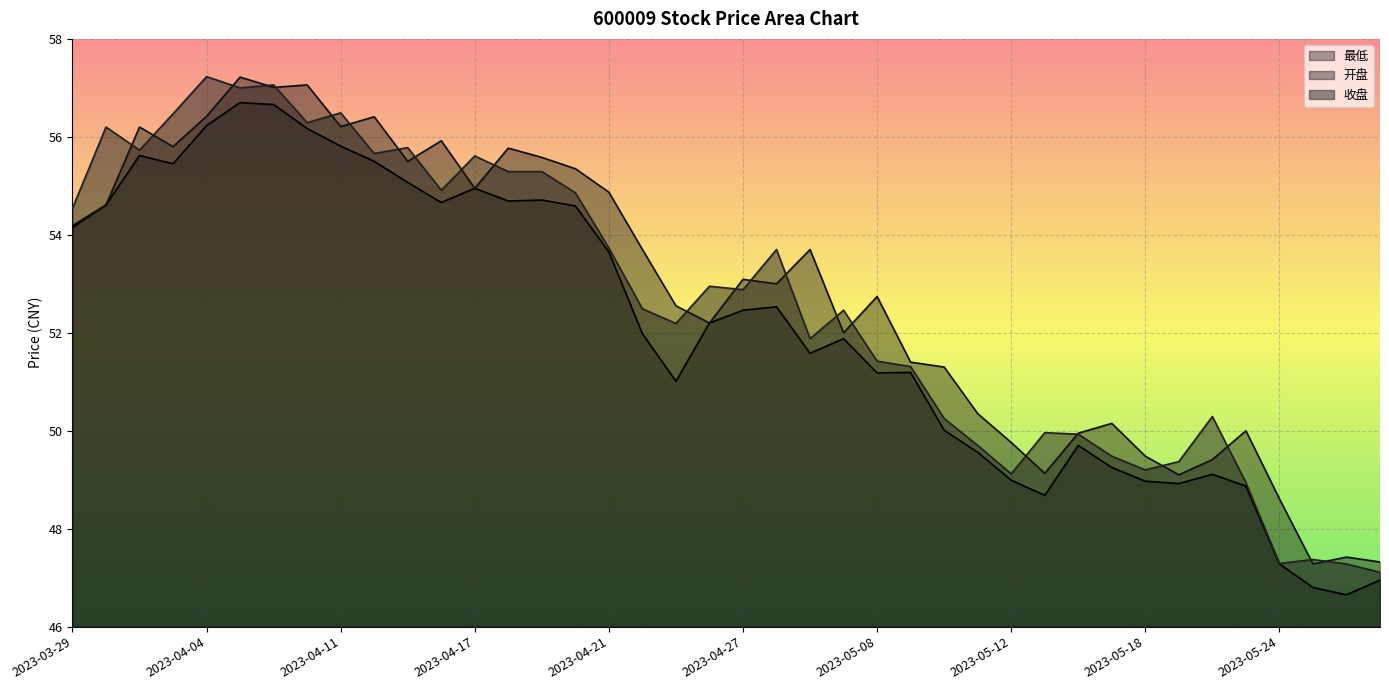

How many distinct data groups are displayed?

3